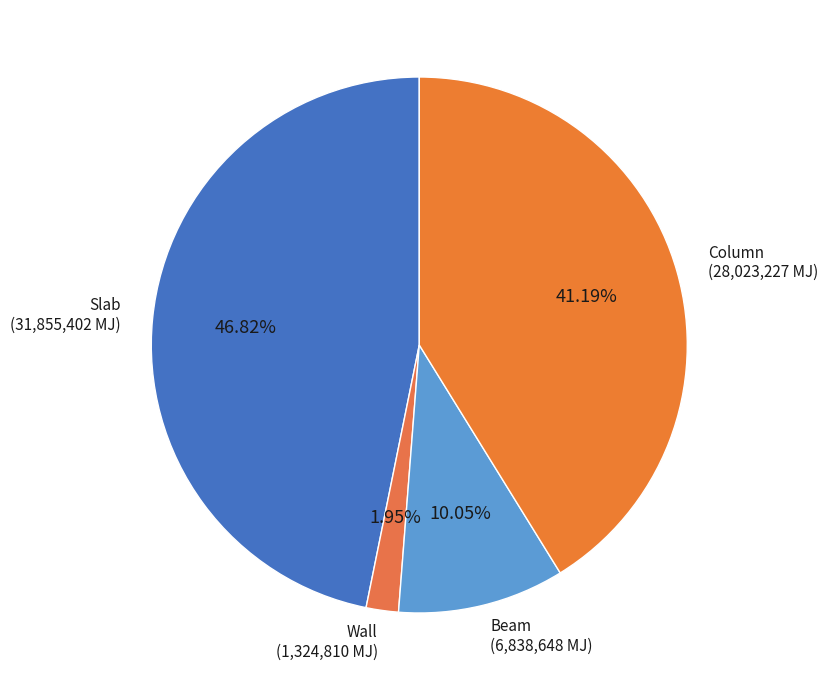

Does any single category account for the majority?

No